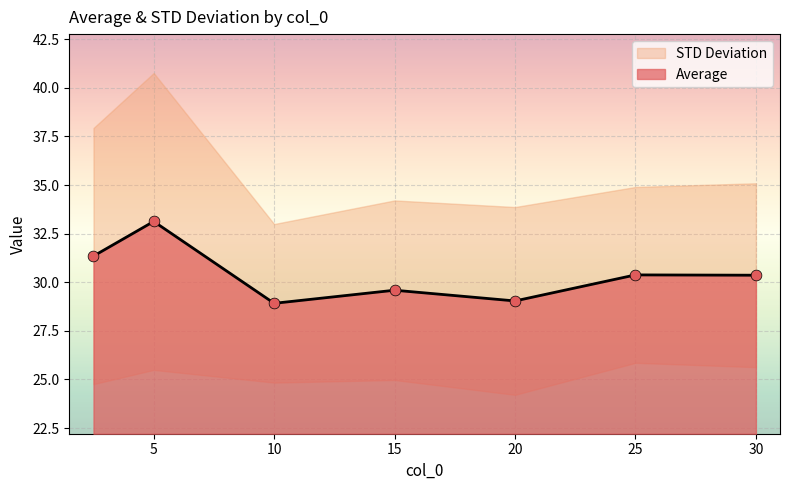

Approximately how many times larger is the value at 2.5 compared to 10?

1.1